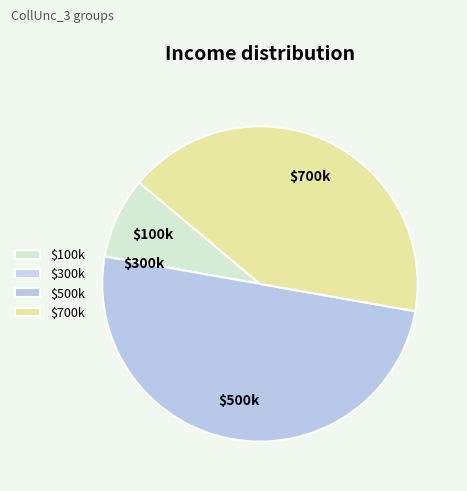

True or false: $500k accounts for 62% of the total.

False